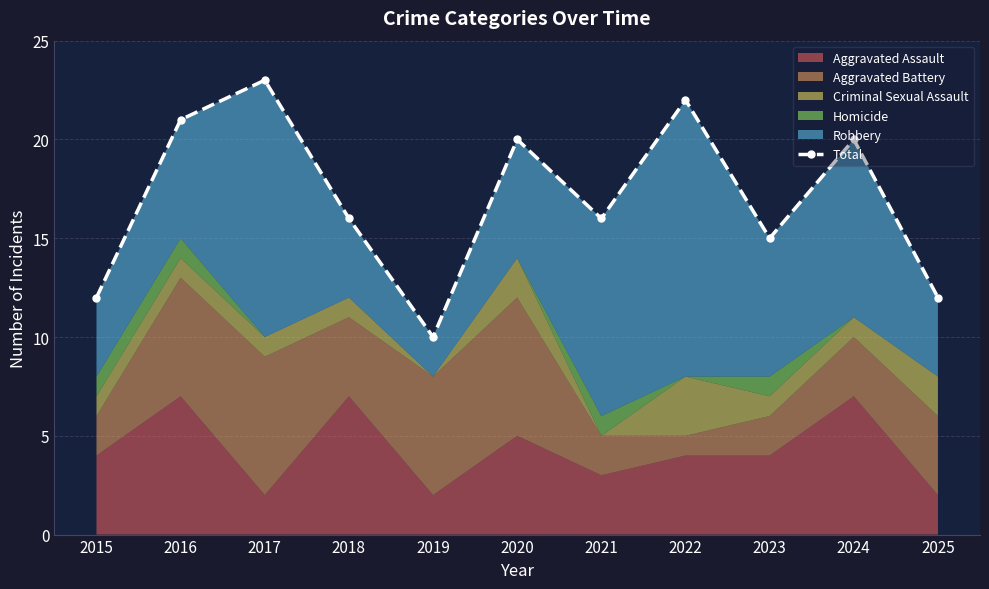

Reading left to right, what are all the values shown in this chart?

12	21	23	16	10	20	16	22	15	20	12